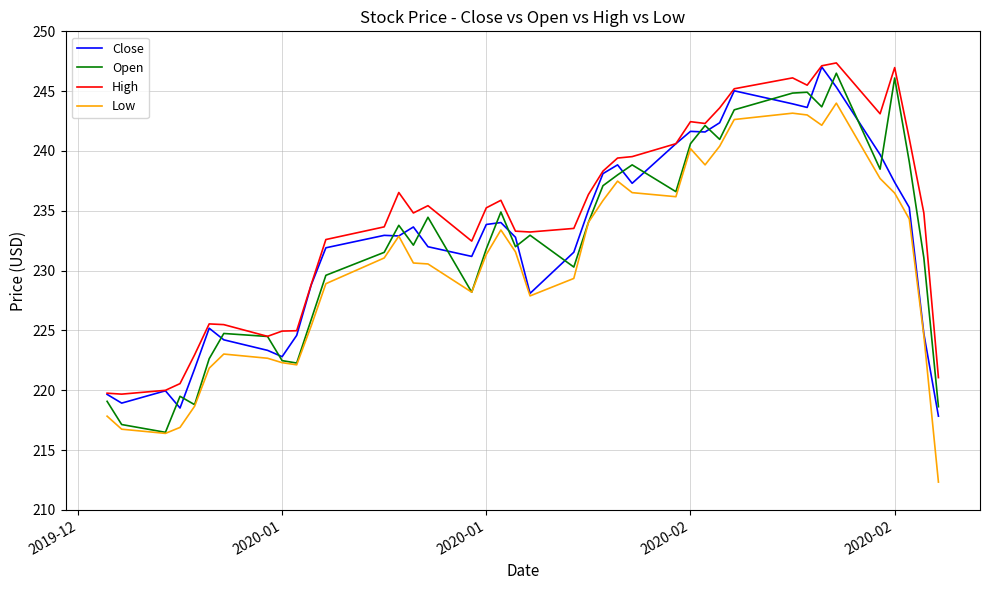

What is the sum of all Open values?

9290.3